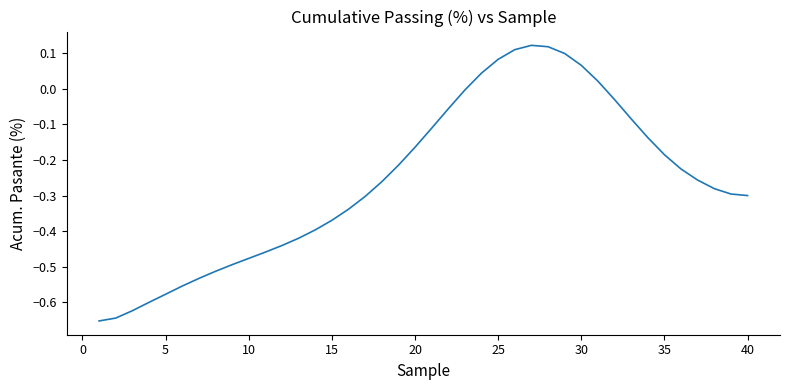

How many lines are shown in the chart?

1